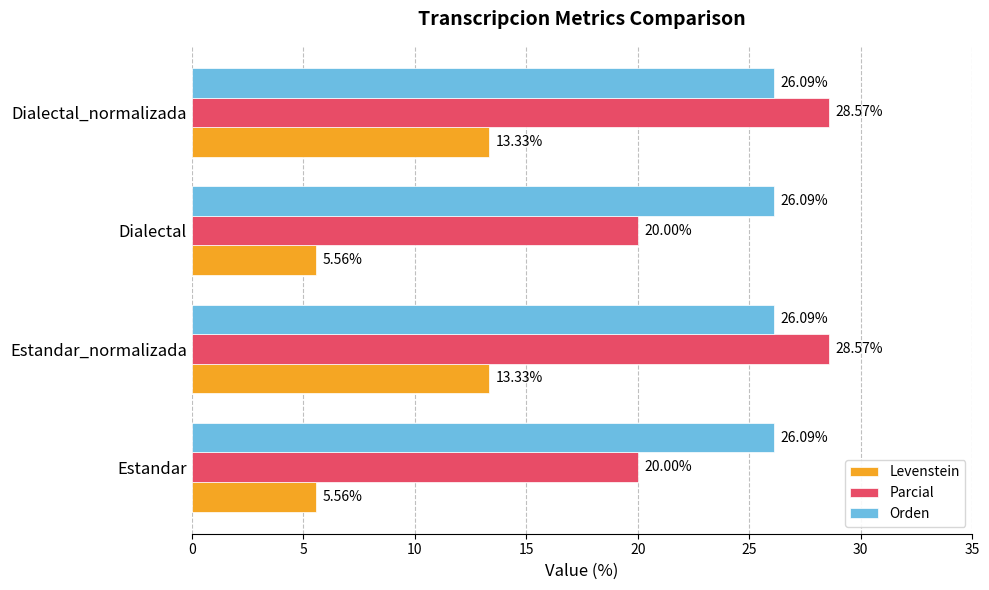

How many series are shown in this chart?

3